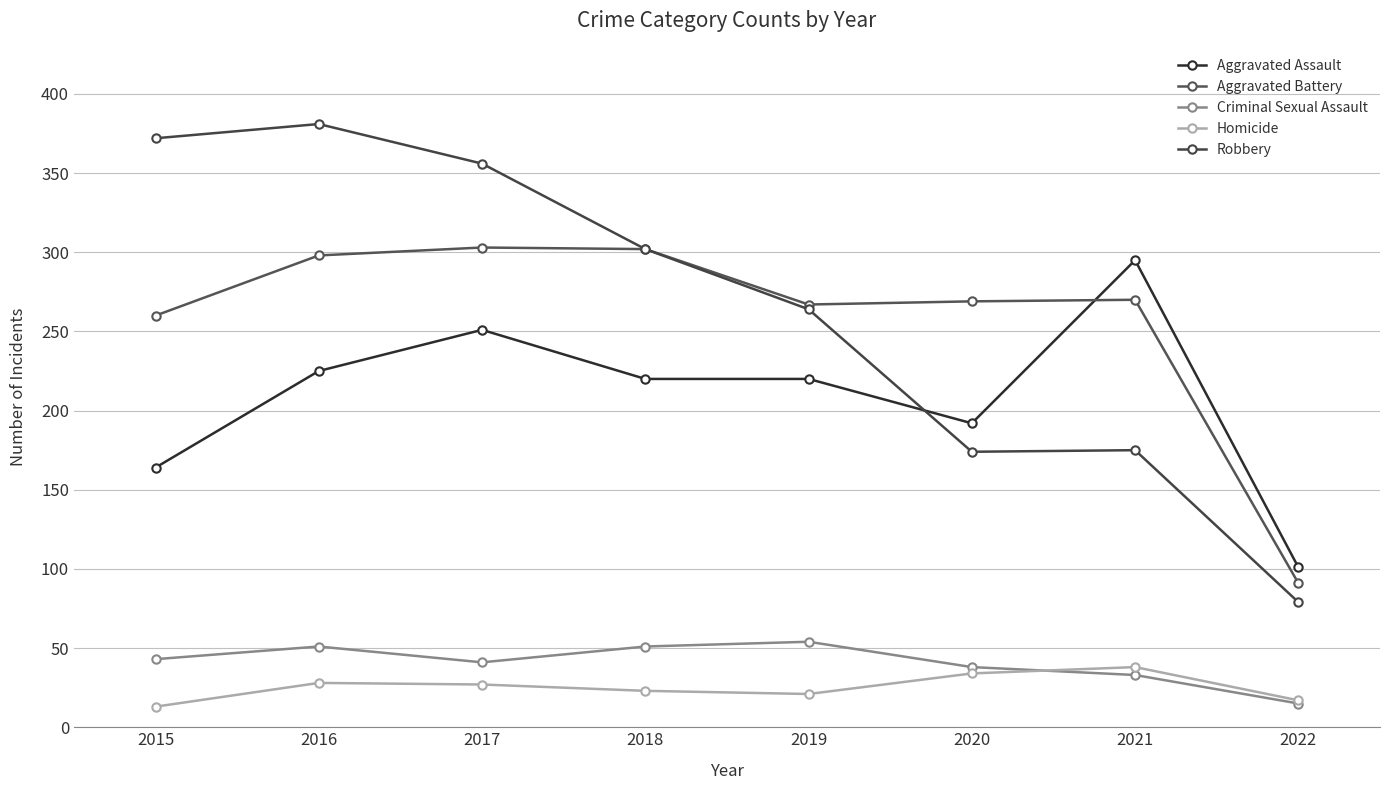

At which category does Homicide reach its first local peak?

2016